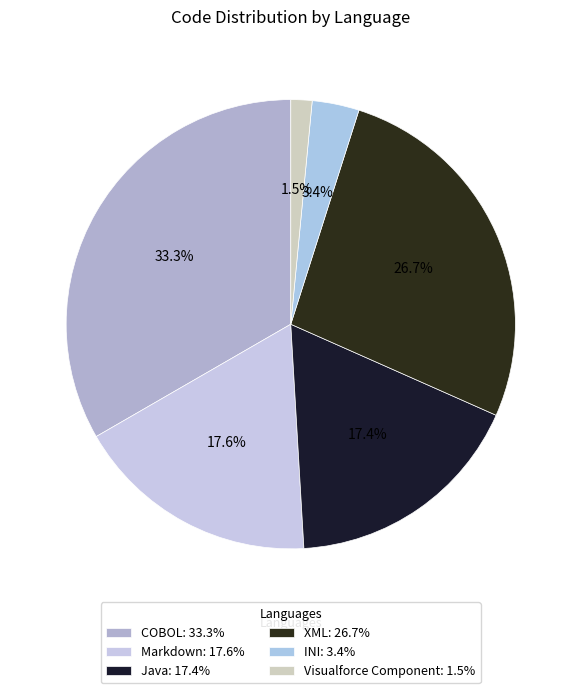

True or false: Java accounts for 17% of the total.

True